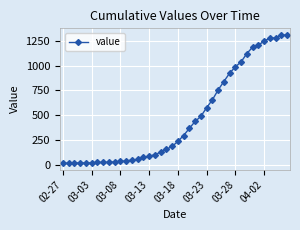

Does the chart have visible grid lines?

Yes